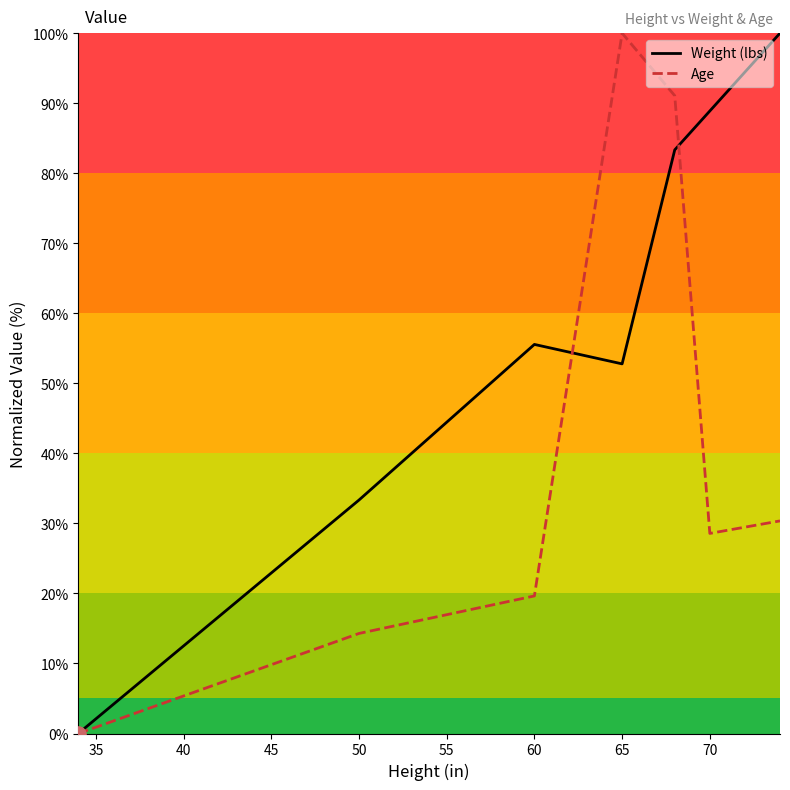

Rank the series by their average value, from lowest to highest.

Age, Weight (lbs)